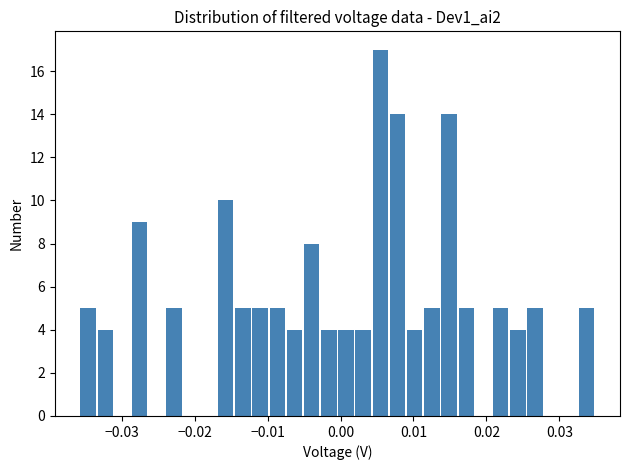

Around what value on the x-axis is the tallest bar? Give the approximate position of its centre, as read against the axis.

0.005